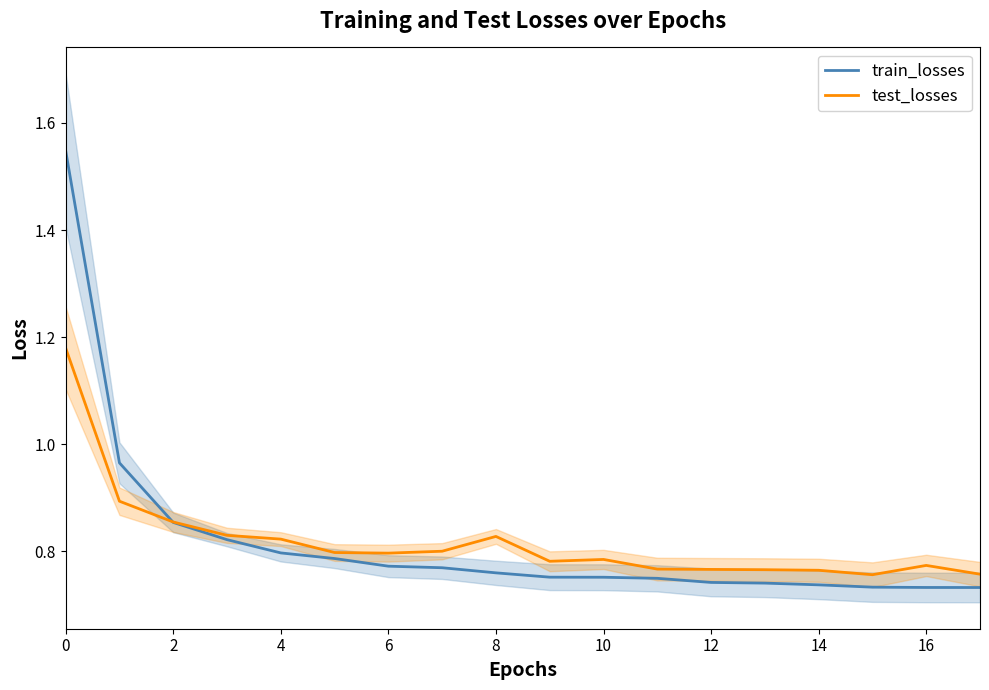

The train_losses series shows 0.5 at 10. True or false?

False